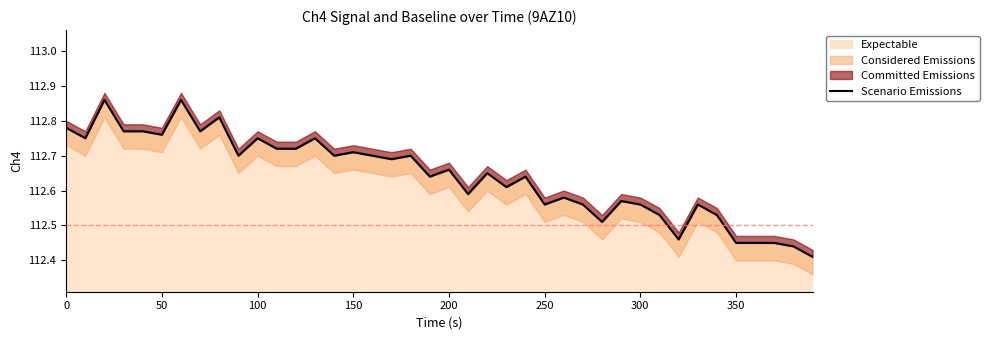

How many points are lower than both their immediate neighbors (excluding endpoints)?

12